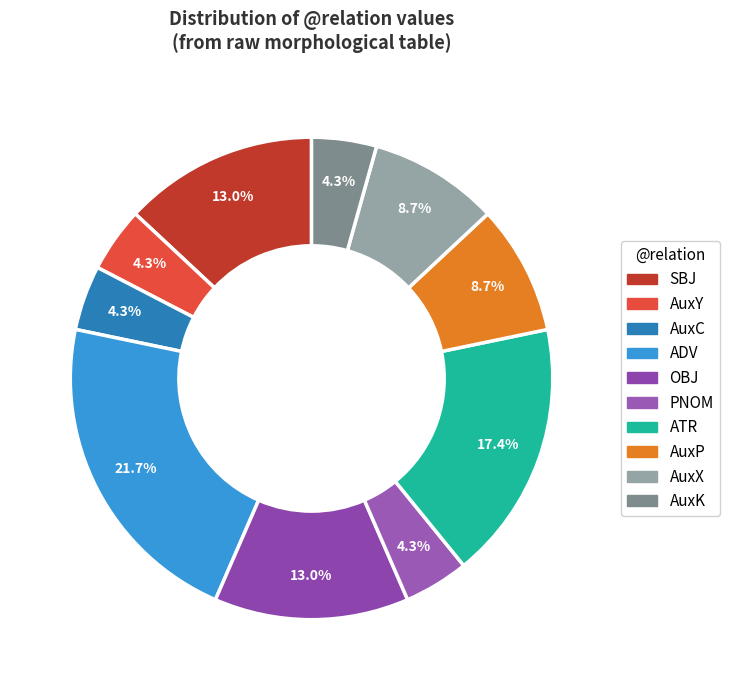

How much of the chart is everything except AuxY?

95.7%